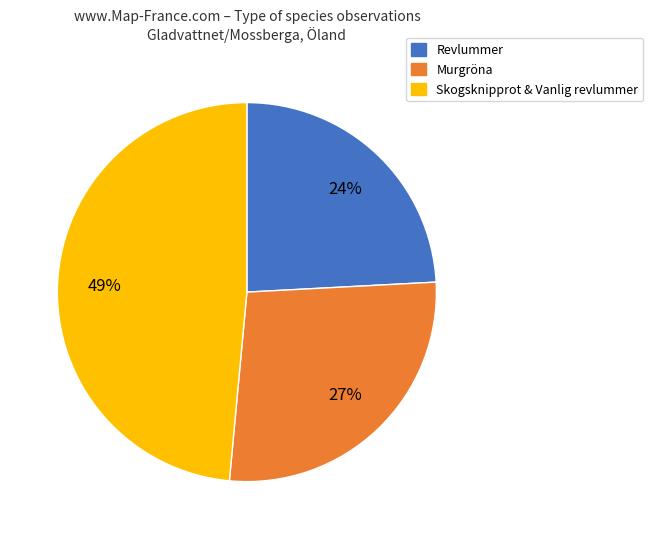

To the nearest percent, what is the average slice percentage?

33%